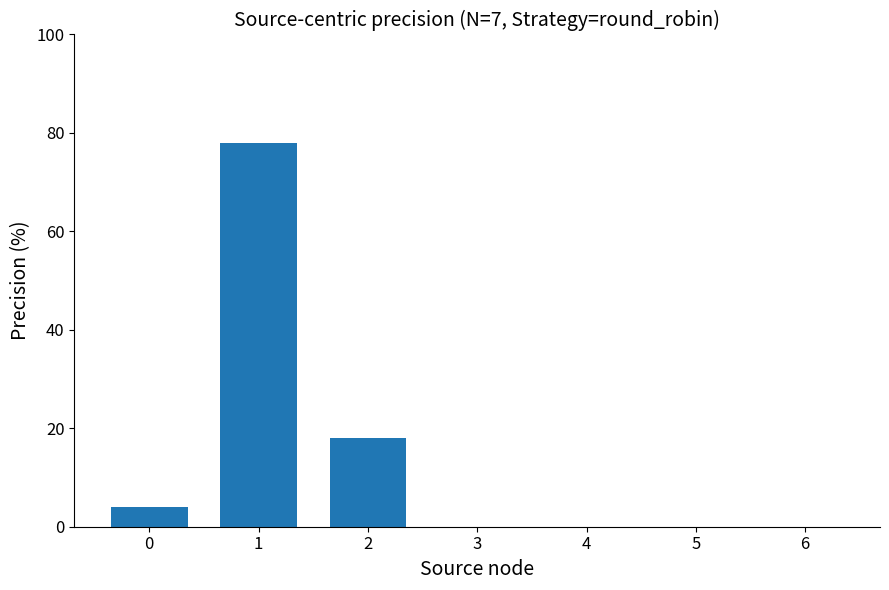

What is the change in value from 0 to 1?

+74